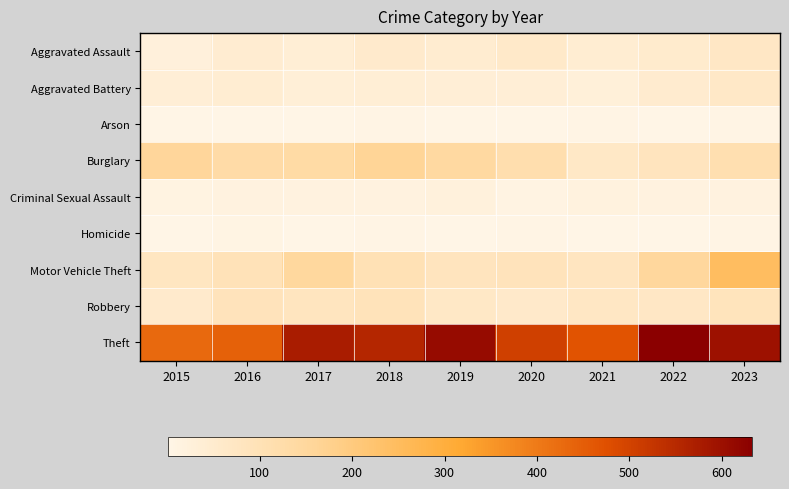

Between 2023 and 2019, which is larger?

2023